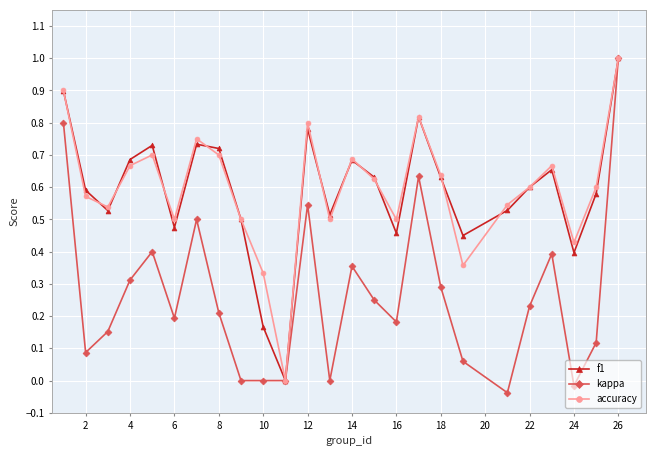

What is the highest value of the kappa series?

1.0